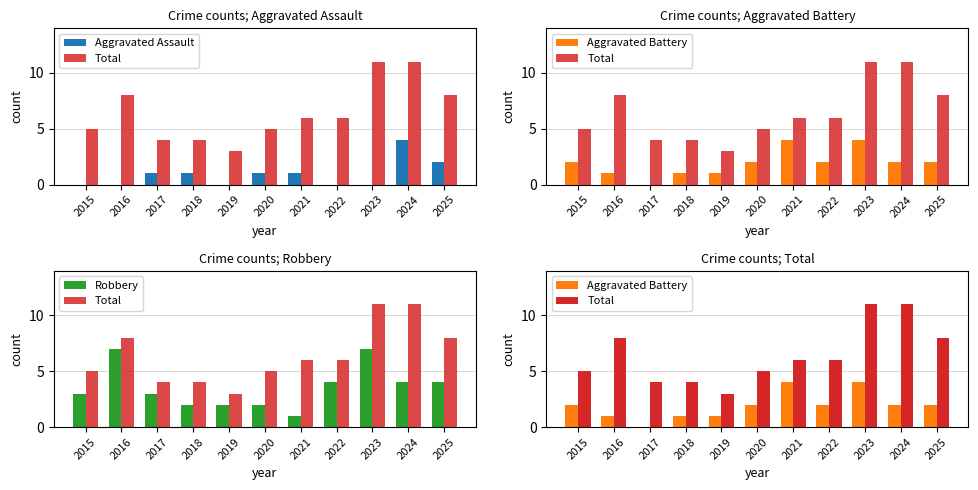

What is the difference between the maximum and minimum values in the Robbery series?

6